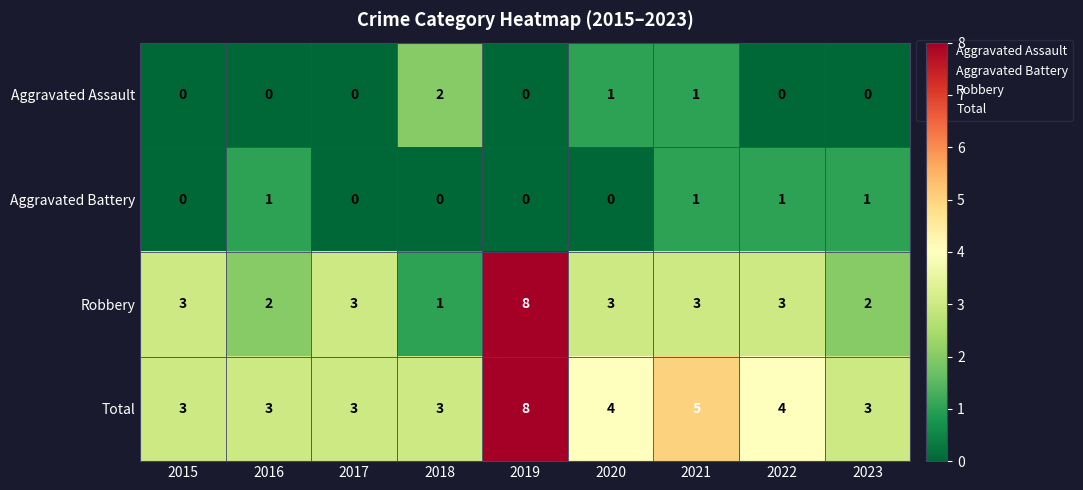

At which category is the sum across all series the highest?

2019